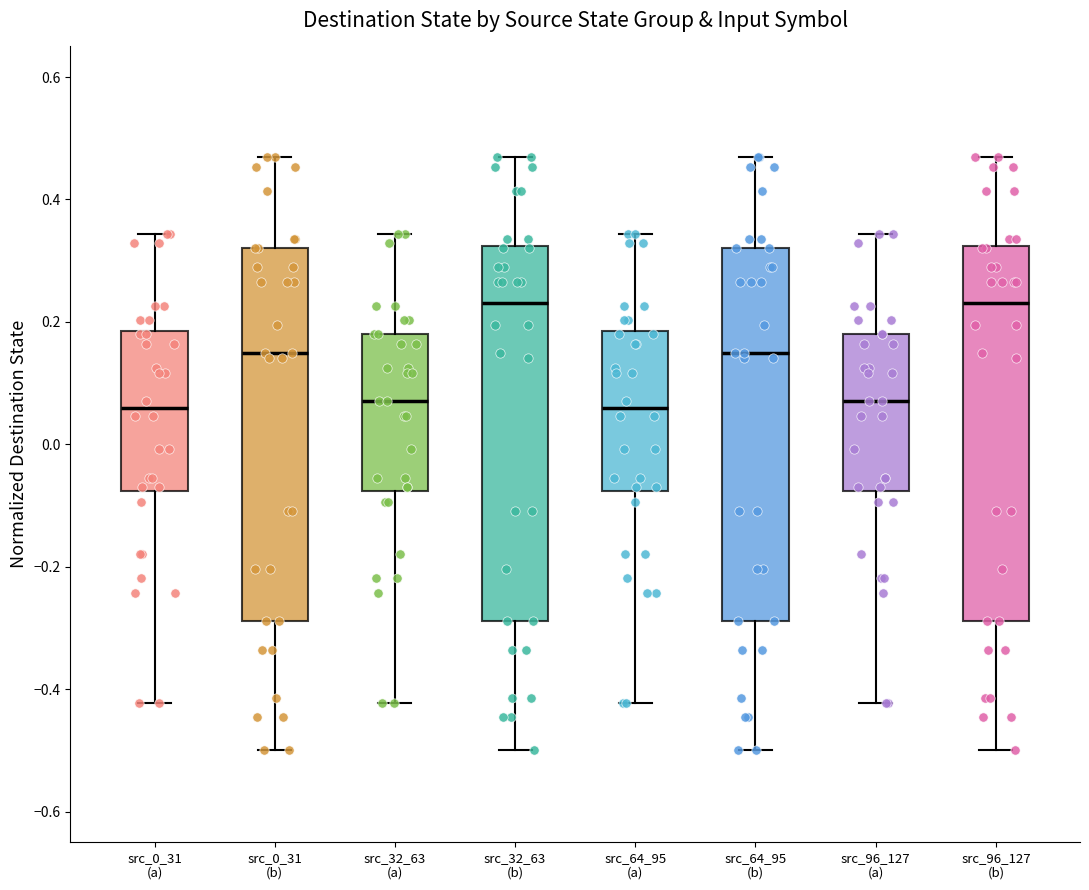

Reading left to right, read every box against the y-axis: the position of its median line, the range the box covers, and the ends of its whiskers. The values are not printed on the chart, so give them approximately, as read against the axis.

src_0_31 (a): median 0.06, box -0.08 to 0.18, whiskers -0.42 to 0.34
src_0_31 (b): median 0.14, box -0.28 to 0.32, whiskers -0.50 to 0.46
src_32_63 (a): median 0.08, box -0.08 to 0.18, whiskers -0.42 to 0.34
src_32_63 (b): median 0.24, box -0.28 to 0.32, whiskers -0.50 to 0.46
src_64_95 (a): median 0.06, box -0.08 to 0.18, whiskers -0.42 to 0.34
src_64_95 (b): median 0.14, box -0.28 to 0.32, whiskers -0.50 to 0.46
src_96_127 (a): median 0.08, box -0.08 to 0.18, whiskers -0.42 to 0.34
src_96_127 (b): median 0.24, box -0.28 to 0.32, whiskers -0.50 to 0.46